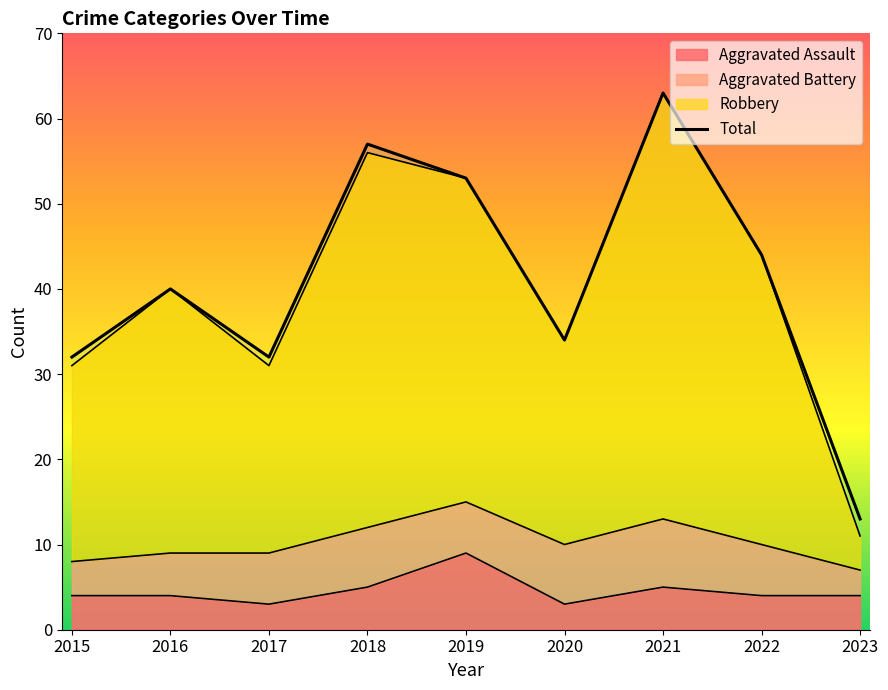

At which category does the chart reach its minimum across all series?

2023